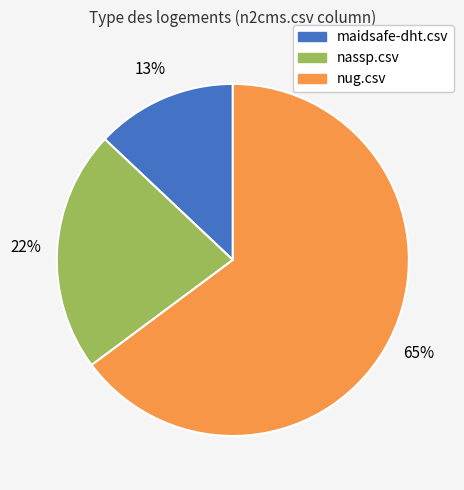

To the nearest percent, what is the difference between the largest and smallest slice percentages?

52%